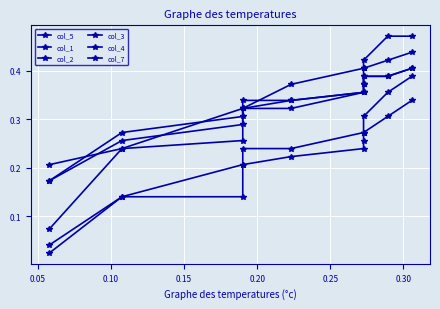

Reading left to right, extract all data points from this chart.

col_5: 0.1	0.2	0.3	0.3	0.3	0.4	0.4	0.4	0.4	0.4
col_1: 0.0	0.1	0.1	0.2	0.2	0.2	0.3	0.3	0.3	0.3
col_2: 0.2	0.3	0.3	0.3	0.4	0.4	0.4	0.4	0.5	0.5
col_3: 0.2	0.3	0.3	0.3	0.3	0.4	0.4	0.4	0.4	0.4
col_4: 0.0	0.1	0.2	0.2	0.2	0.3	0.3	0.3	0.4	0.4
col_7: 0.2	0.2	0.3	0.3	0.3	0.4	0.4	0.4	0.4	0.4